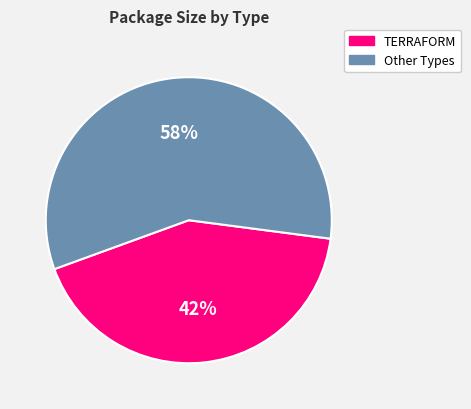

To the nearest percent, what is the average slice percentage?

50%